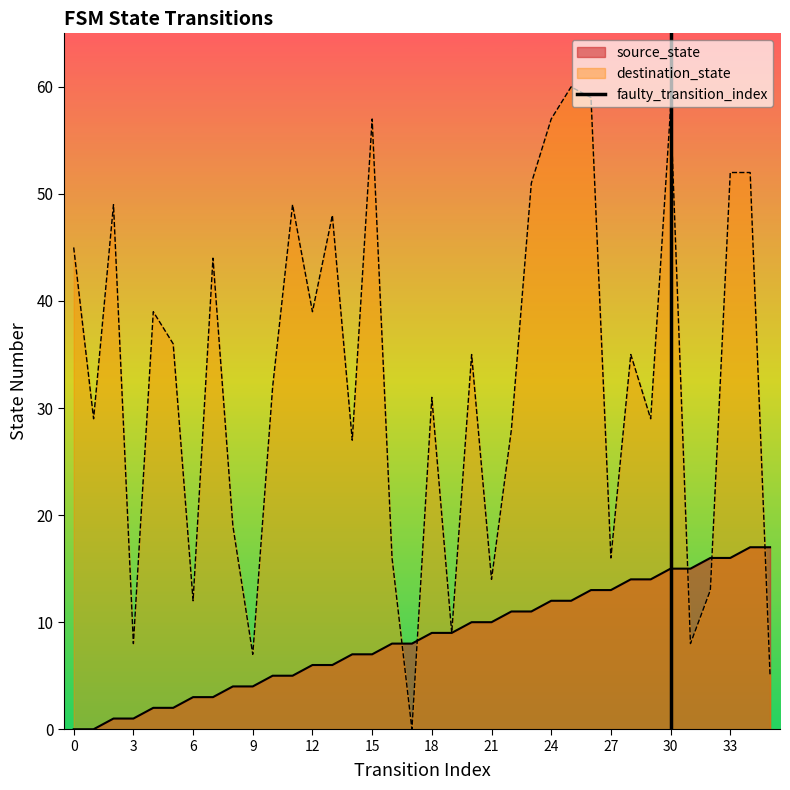

Does the chart display data point markers on the line(s)?

No